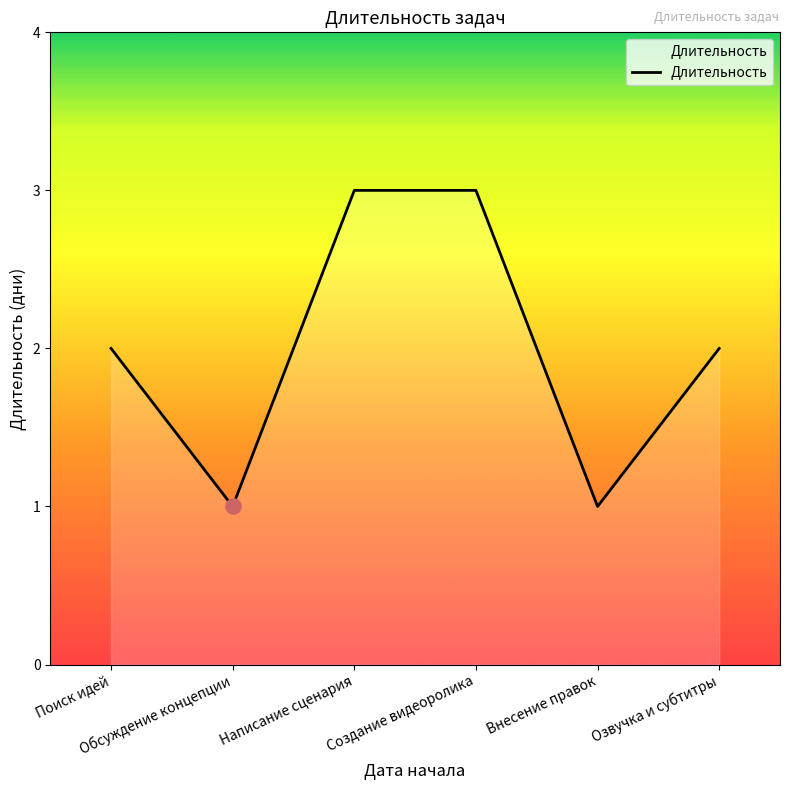

What is the change in value from Обсуждение концепции to Написание сценария?

+2